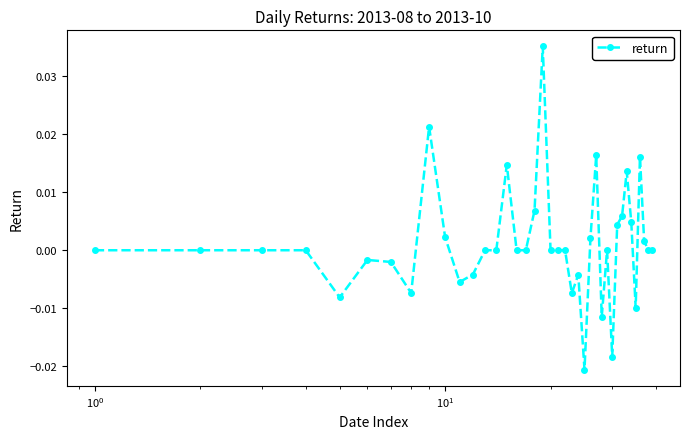

True or false: the data has more than 2 interior local peaks.

True